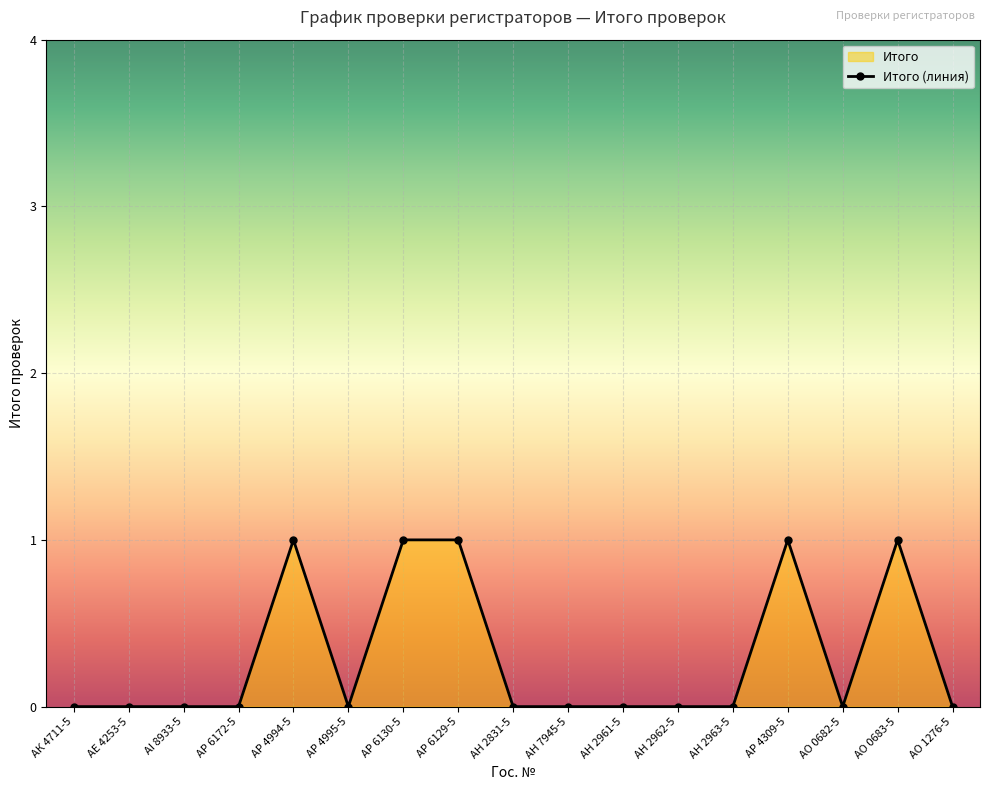

The value at АР 4309-5 is 2. True or false?

False